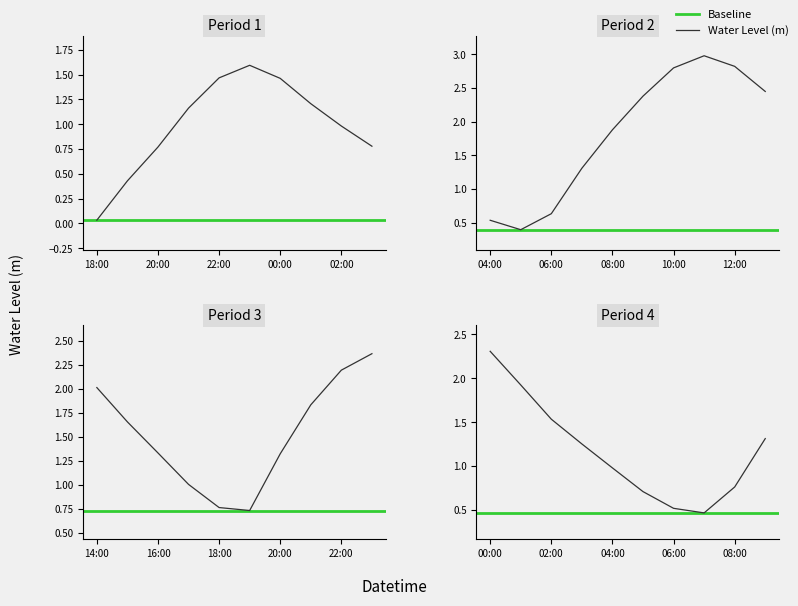

What is the maximum value shown in the chart?

3.0